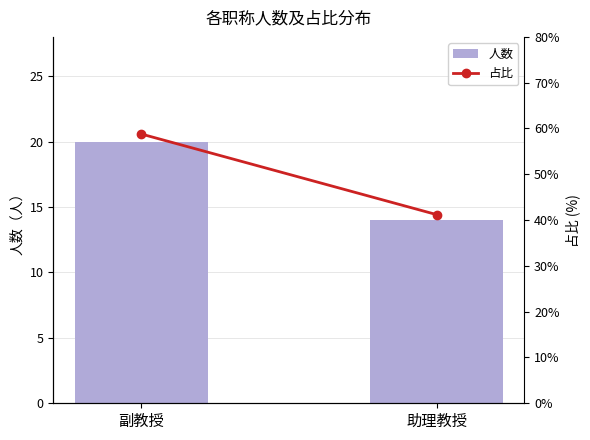

The 人数 series shows 13.1 at 副教授. True or false?

False